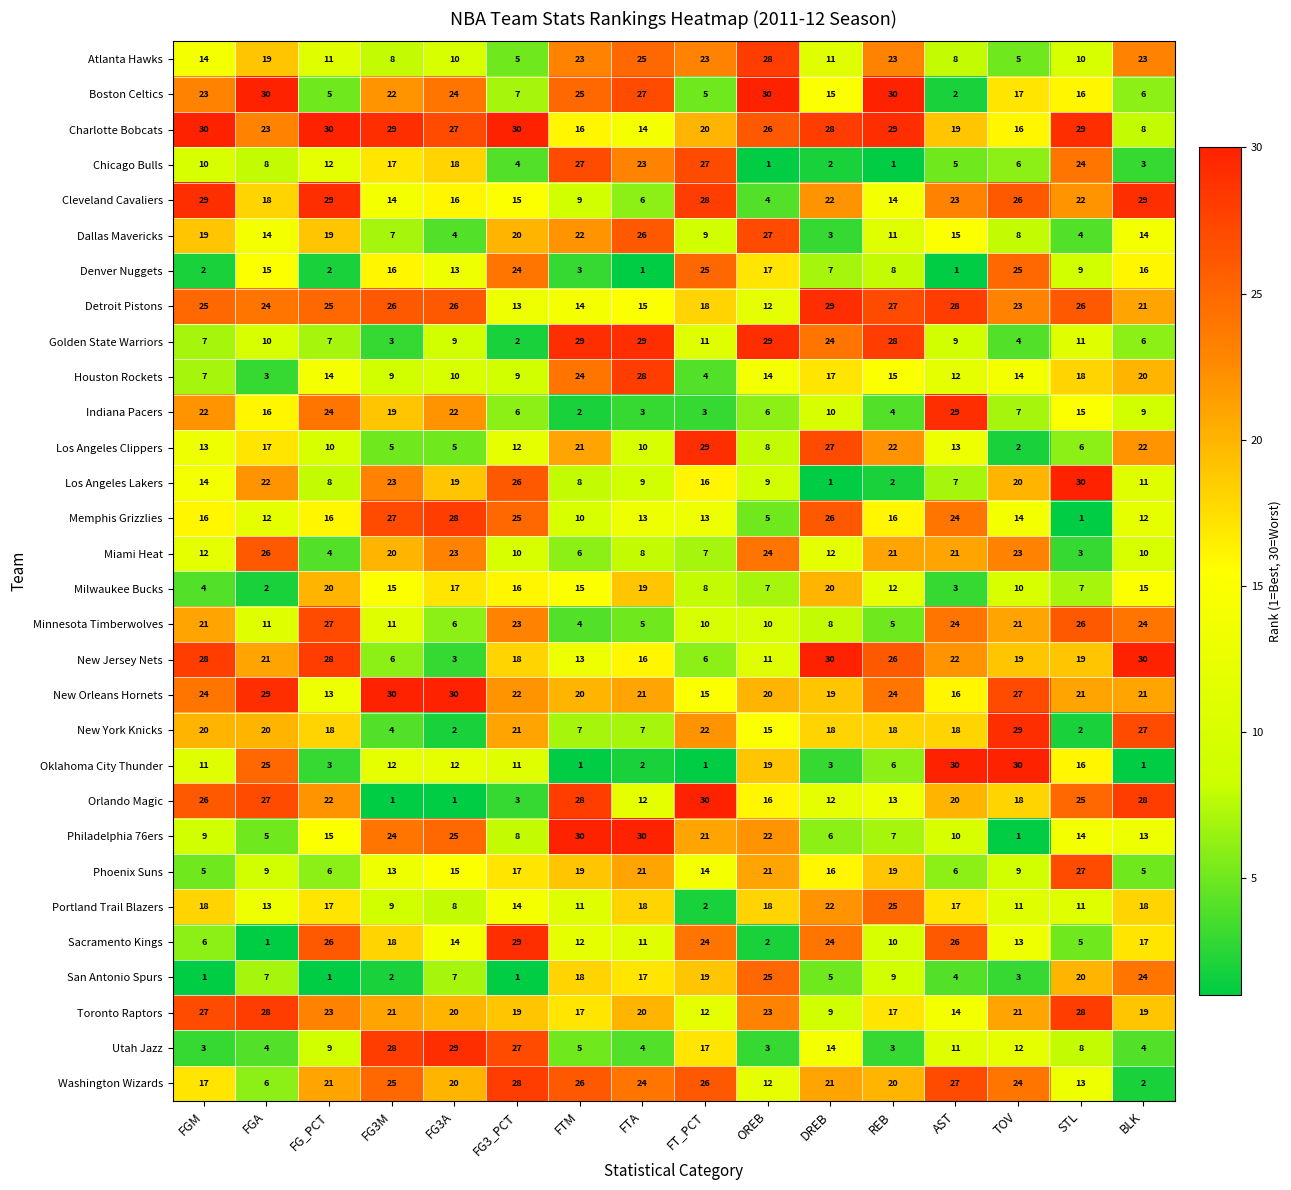

Is it true that Denver Nuggets equals 22 at OREB?

False